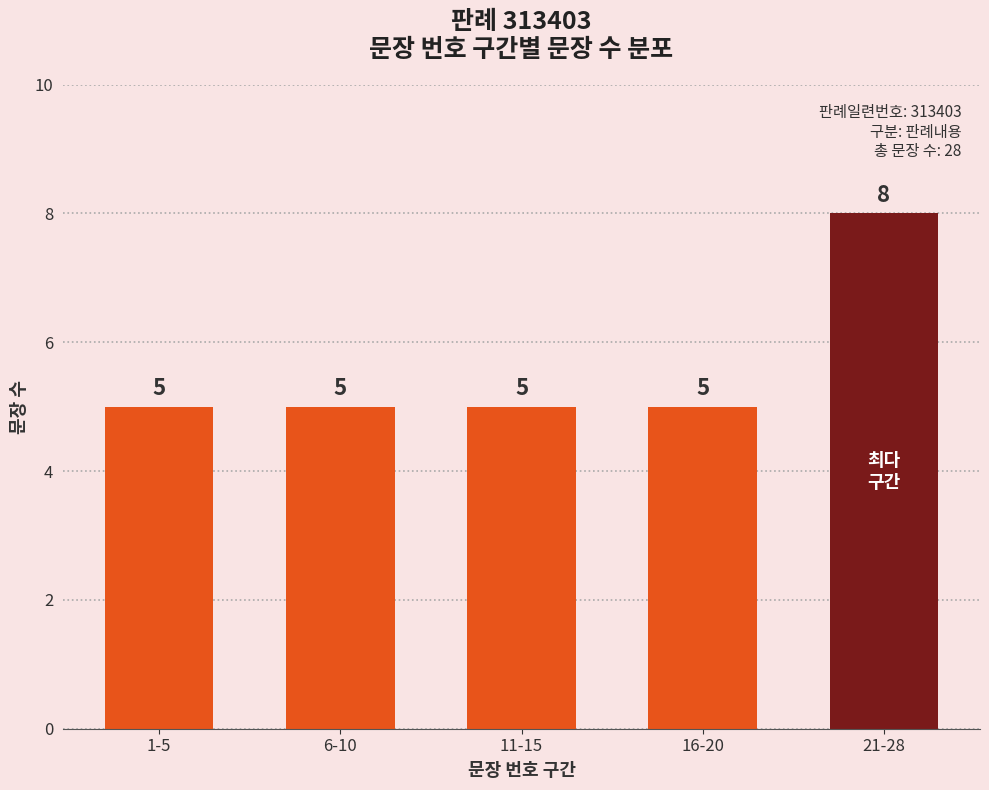

Between 21-28 and 11-15, which is larger?

21-28